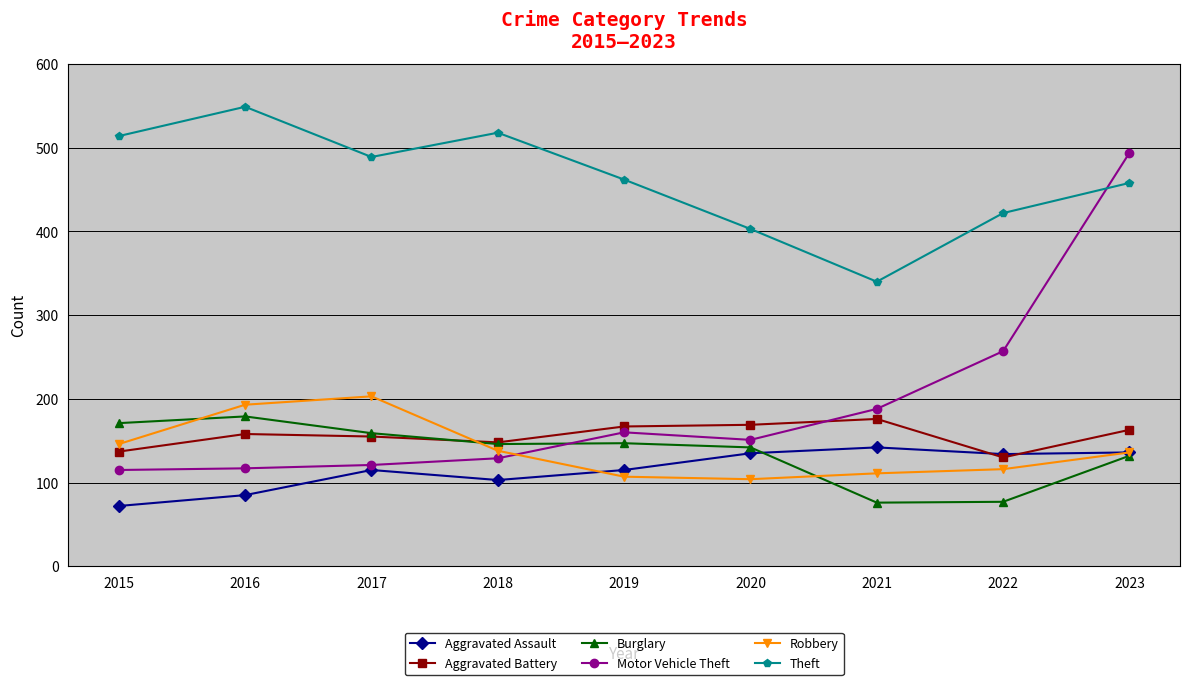

What is the difference between the Aggravated Assault values at 2022 and 2018?

31